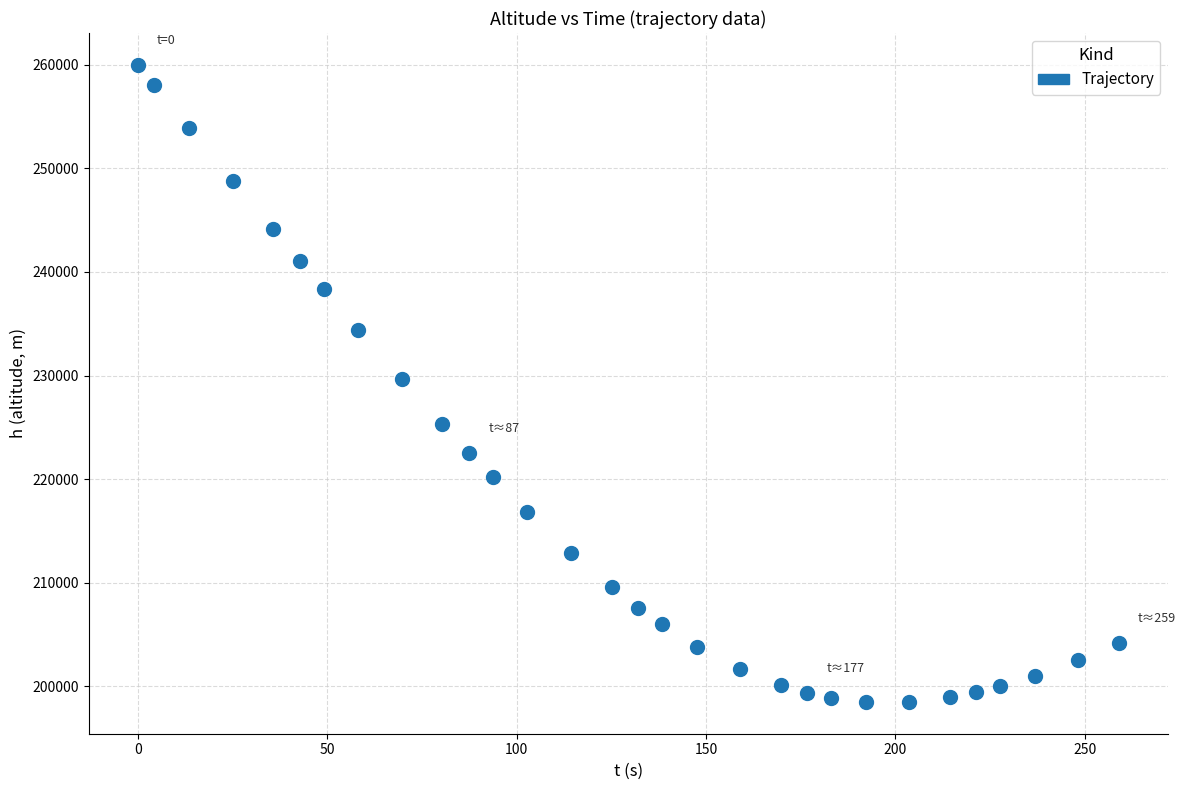

What is the range of X values (max minus min)?

259.0